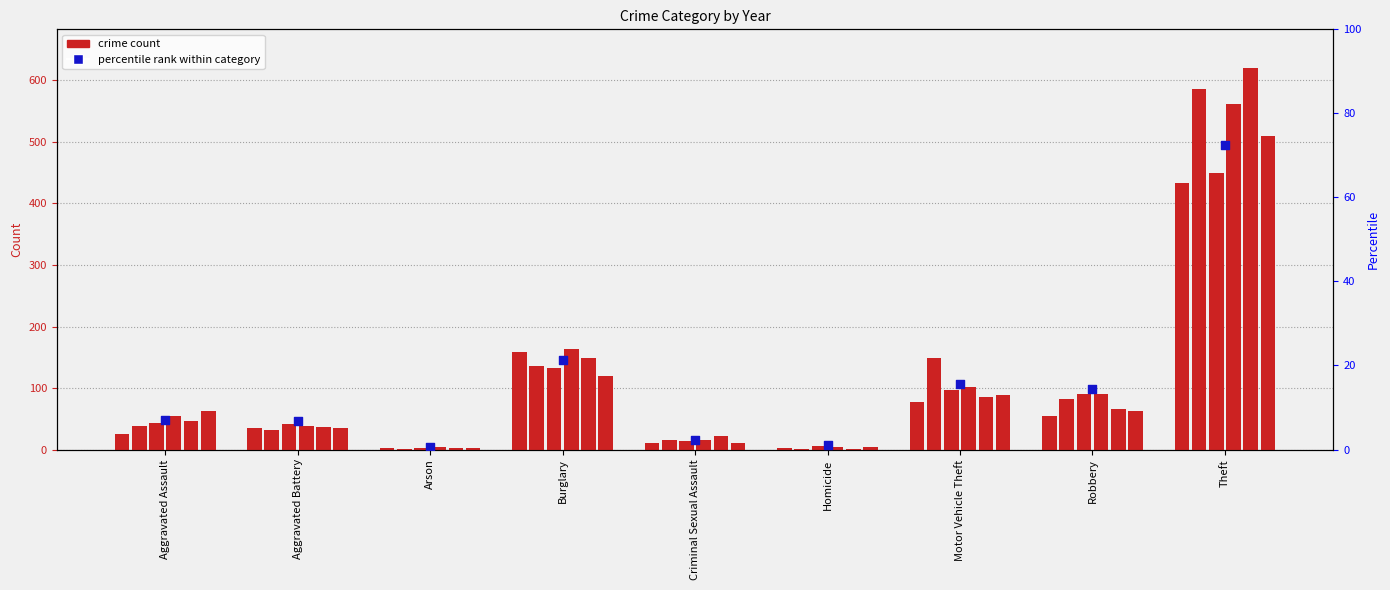

What is the change in value from Aggravated Battery to Arson?

-6.3